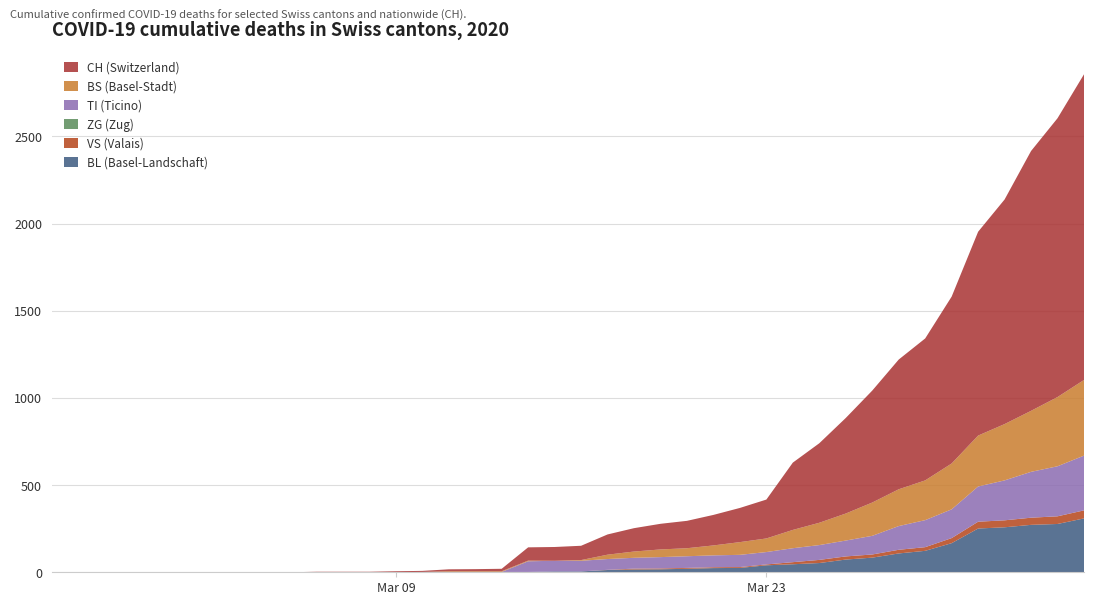

Reading right to left, what are all the values shown in this chart?

BL: 309	277	272	258	251	167	123	108	84	73	53	46	40	25	24	20	17	16	13	5	5	2	2	2	2	2	1	0	0	0	0	0	0	0	0	0	0	0	0	0
VS: 46	44	41	40	39	29	21	21	18	18	18	12	5	5	5	5	5	5	1	0	0	0	0	0	0	0	0	0	0	0	0	0	0	0	0	0	0	0	0	0
ZG: 0	0	0	0	0	0	0	0	0	0	0	0	0	0	0	0	0	0	0	0	0	0	0	0	0	0	0	0	0	0	0	0	0	0	0	0	0	0	0	0
TI: 314	287	263	229	202	165	155	136	107	91	85	80	71	70	68	67	65	62	62	61	61	61	0	0	0	0	0	0	0	0	0	0	0	0	0	0	0	0	0	0
BS: 434	397	350	323	292	263	228	211	191	155	128	105	78	73	57	46	44	36	25	4	0	4	4	4	4	0	0	0	0	0	0	0	0	0	0	0	0	0	0	0
CH: 1753	1599	1490	1288	1169	957	814	744	642	548	456	386	223	196	175	157	147	134	116	82	79	76	14	12	11	6	5	3	3	3	0	0	0	0	0	0	0	0	0	0